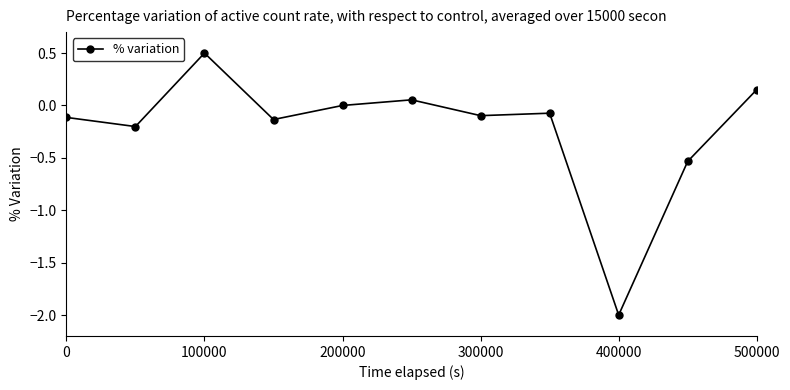

How many distinct data groups are displayed?

1